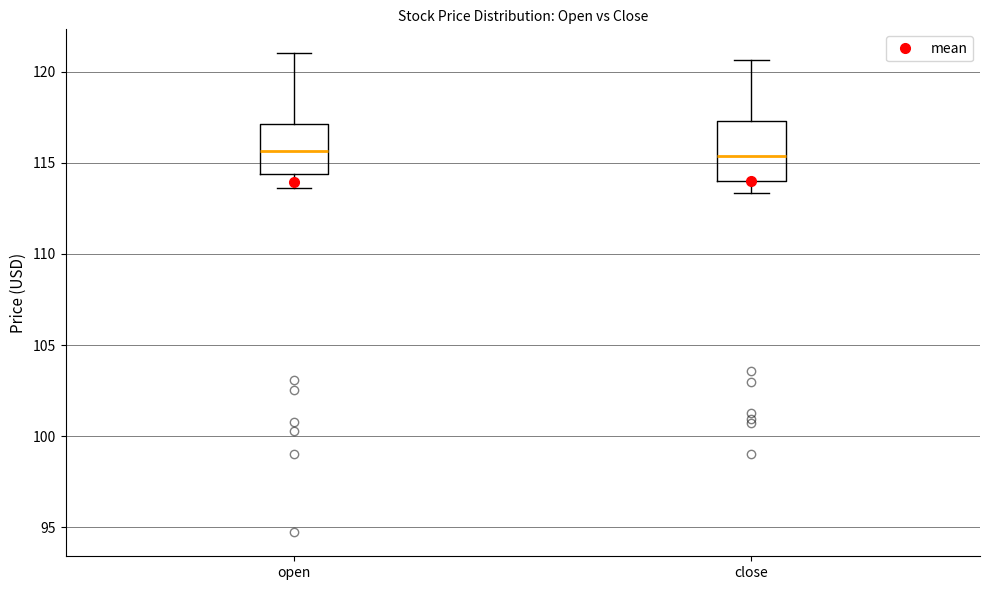

Where does the median line of the box for close sit on the y-axis? The values are not printed on the chart, so give them approximately, as read against the axis.

115.5